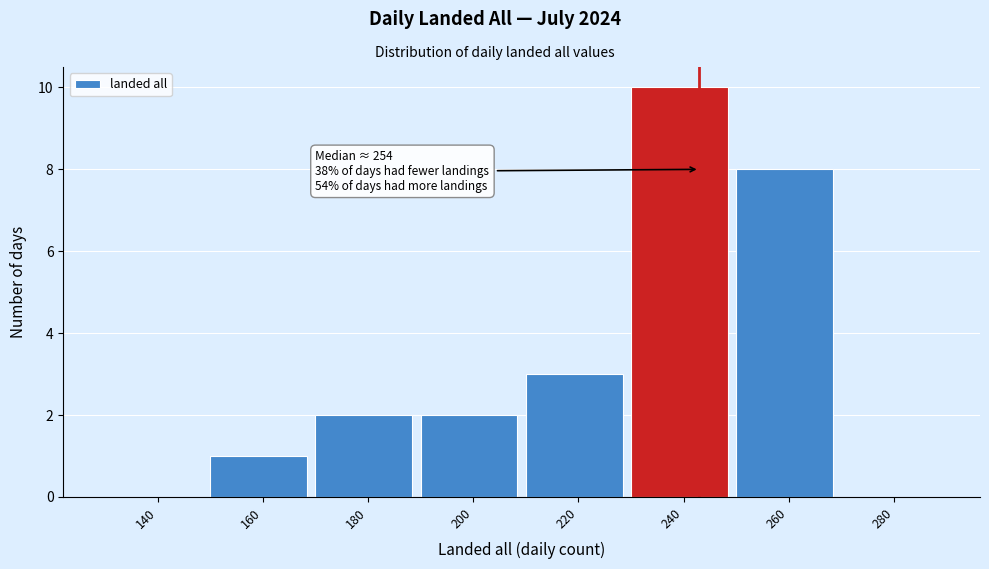

Reading right to left, what are all the values shown in this chart?

280=0	260=8	240=10	220=3	200=2	180=2	160=1	140=0